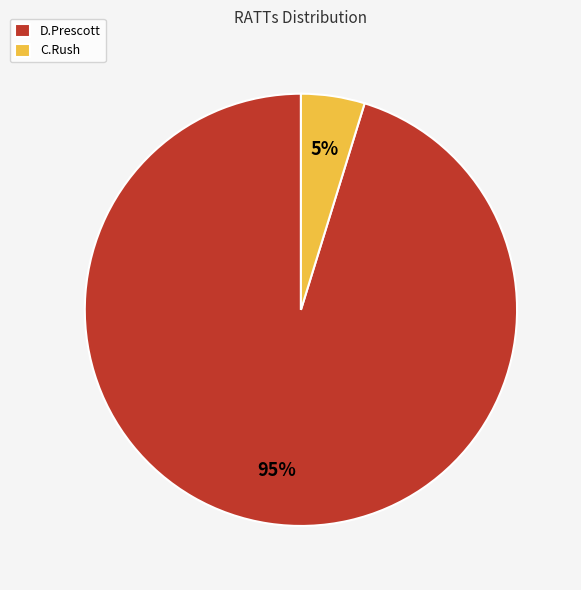

The C.Rush slice represents 13% of the pie. True or false?

False